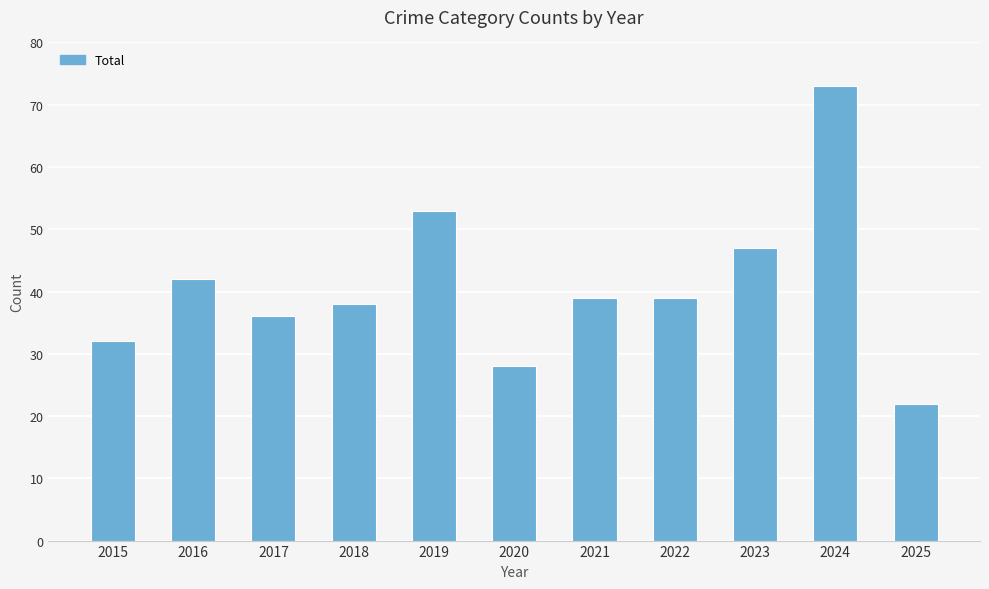

How many data points are less than 39?

5